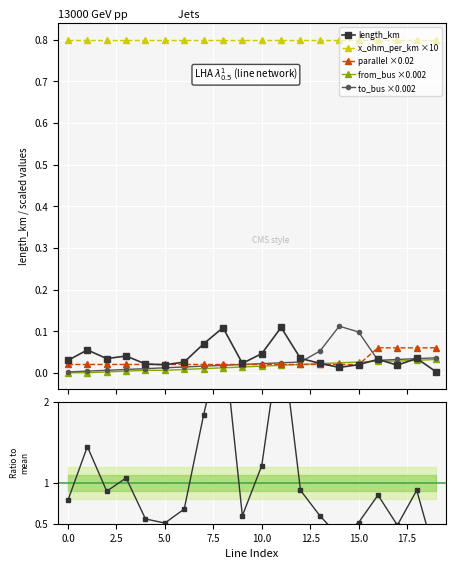

Is this an area chart (filled region under the line)?

No